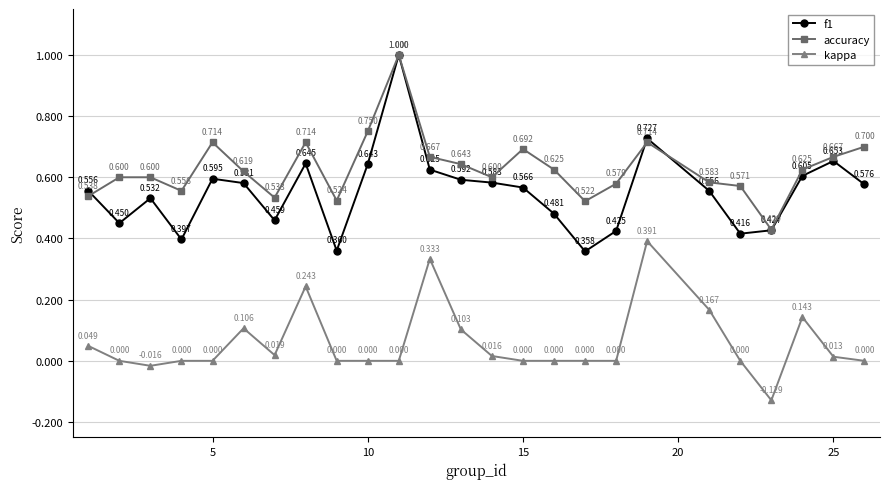

What is the sum of all kappa values?

1.4